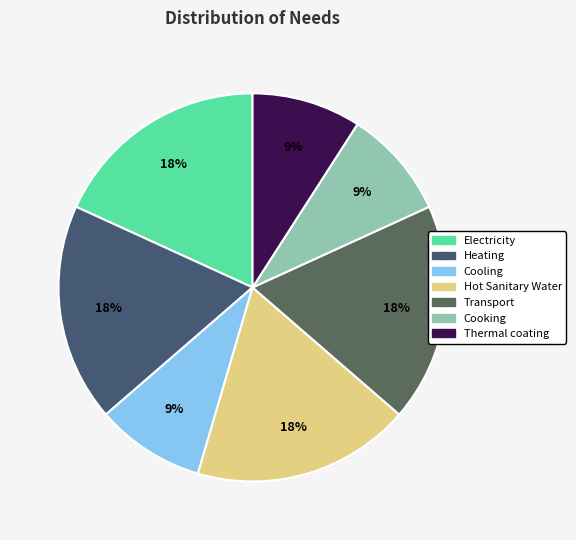

Rank the categories by value from highest to lowest.

Electricity, Heating, Hot Sanitary Water, Transport, Cooling, Cooking, Thermal coating